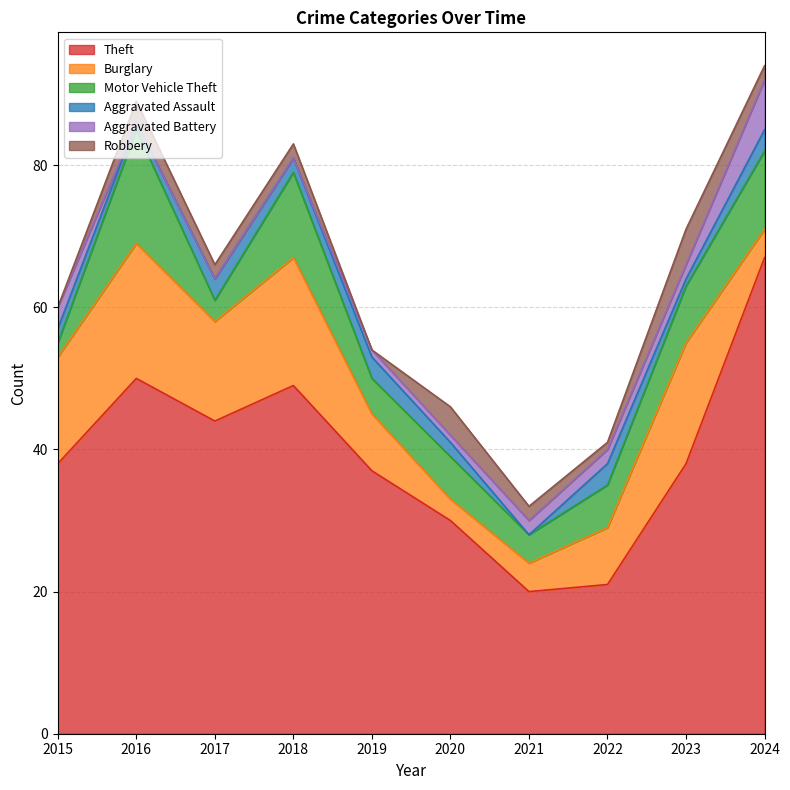

The Motor Vehicle Theft series shows 12 at 2018. True or false?

True